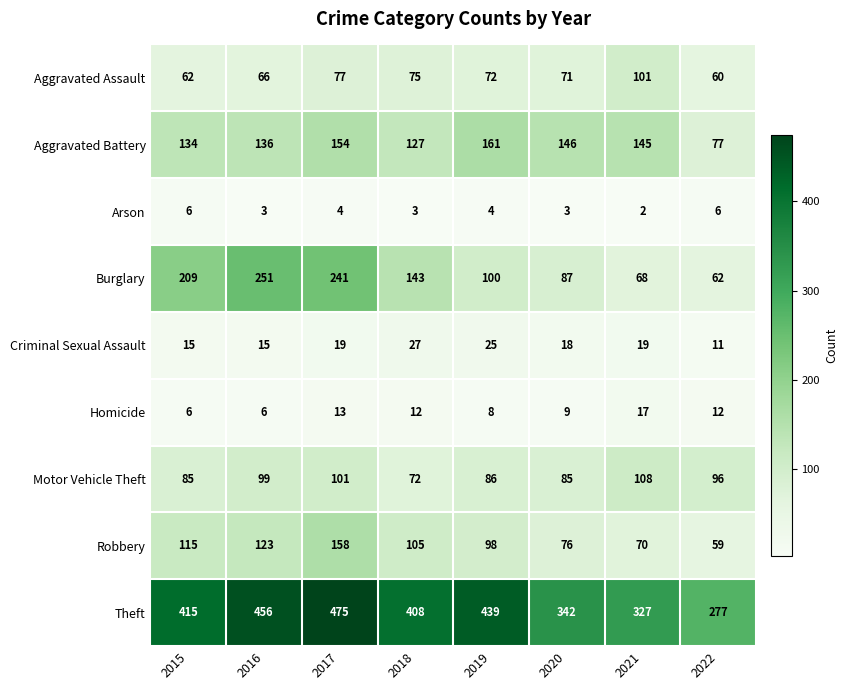

What is the difference between the maximum and second lowest values in the Theft series?

148